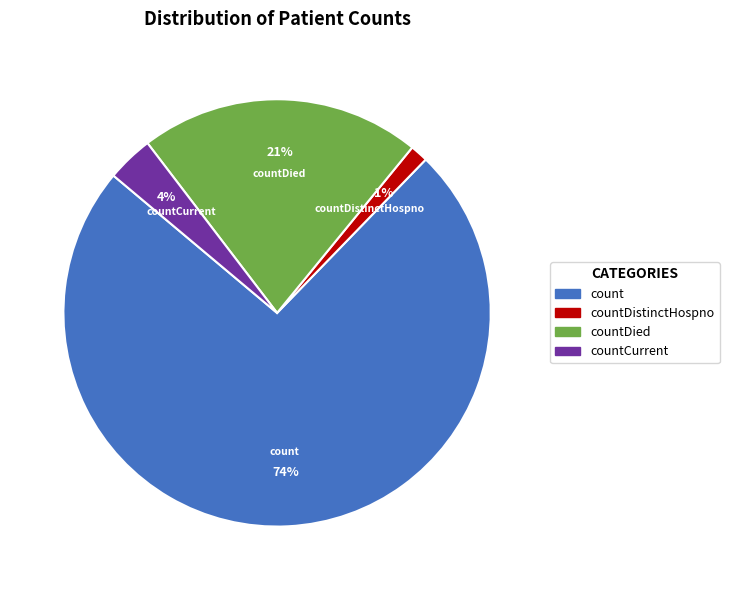

Between count and countDied, which is larger?

count